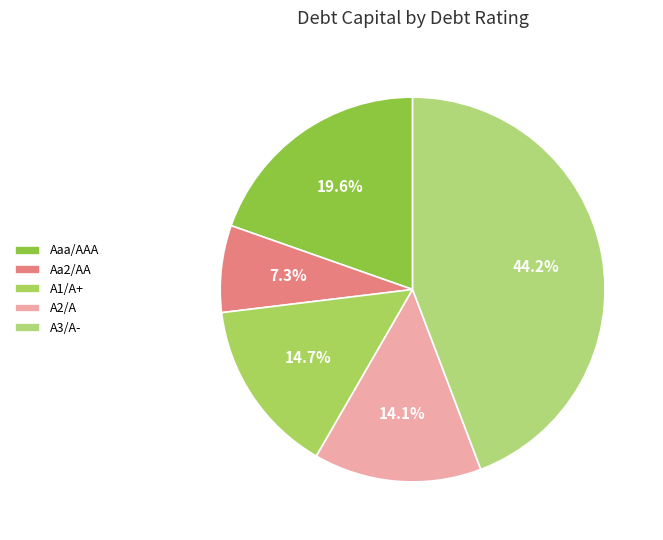

Does Aaa/AAA represent more than half of the total?

No